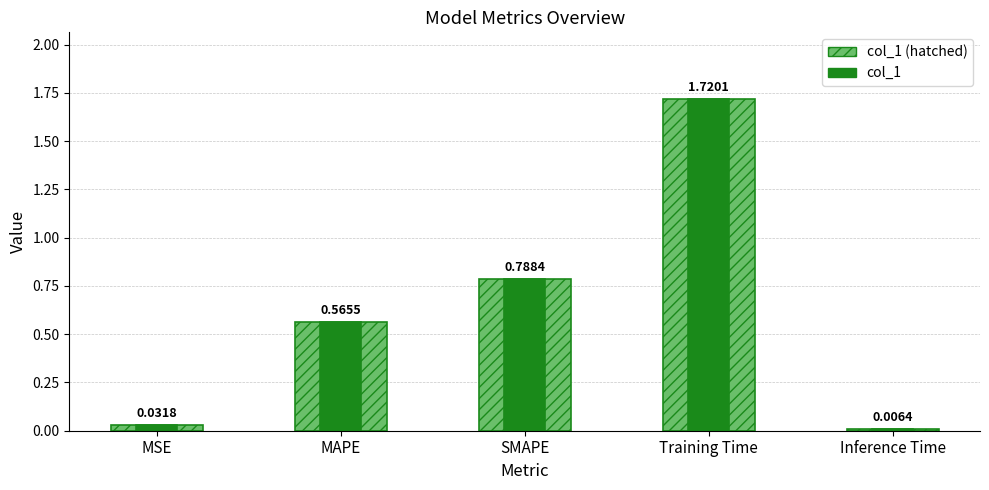

Reading right to left, what are all the values shown in this chart?

col_1 (hatched): Inference Time=0.0	Training Time=1.7	SMAPE=0.8	MAPE=0.6	MSE=0.0
col_1: Inference Time=0.0	Training Time=1.7	SMAPE=0.8	MAPE=0.6	MSE=0.0